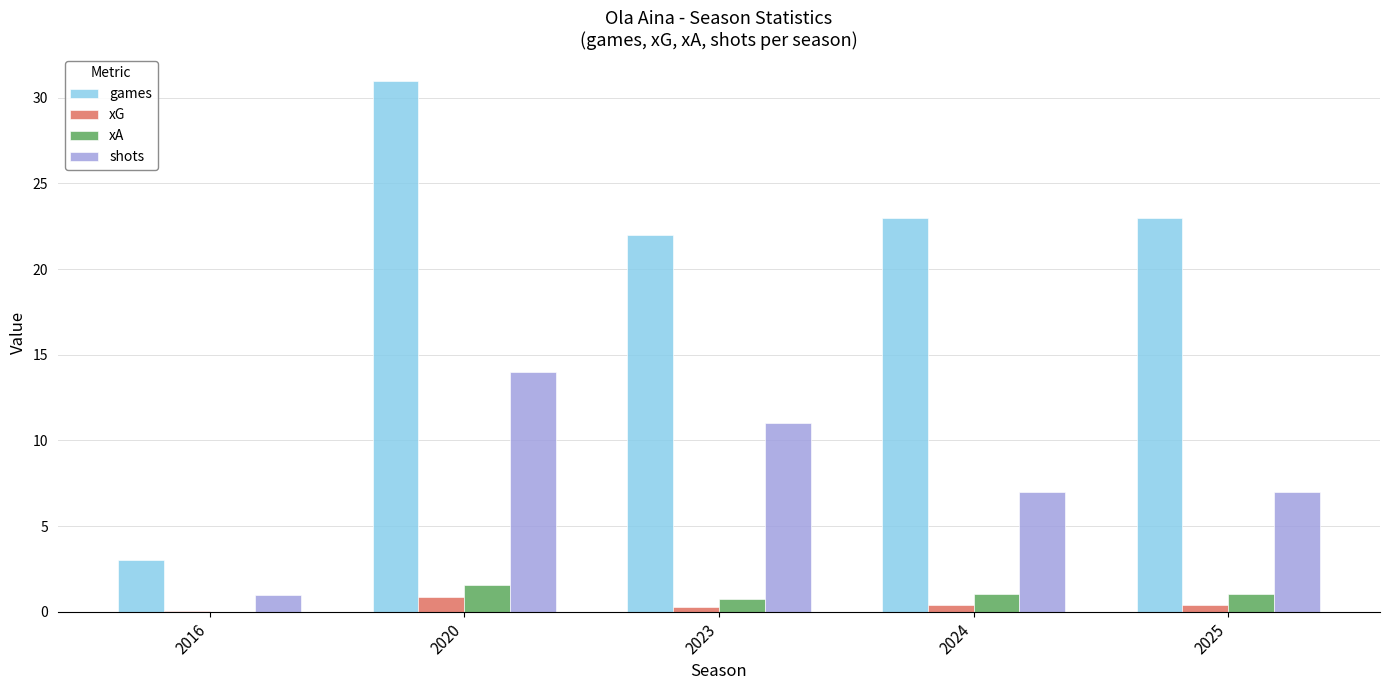

Does the chart contain stacked bars?

No